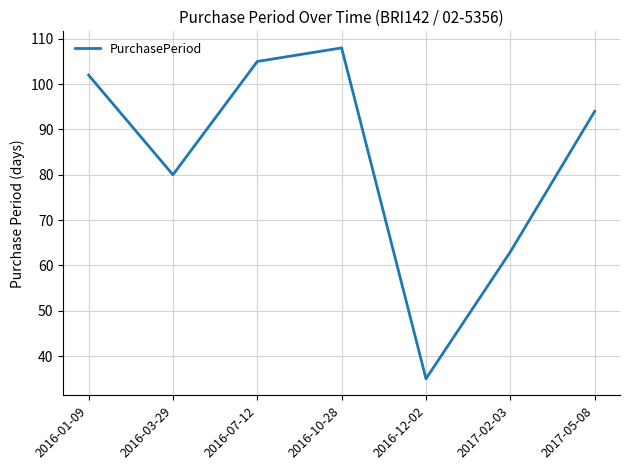

What is the change in value from 2016-01-09 to 2017-02-03?

-39